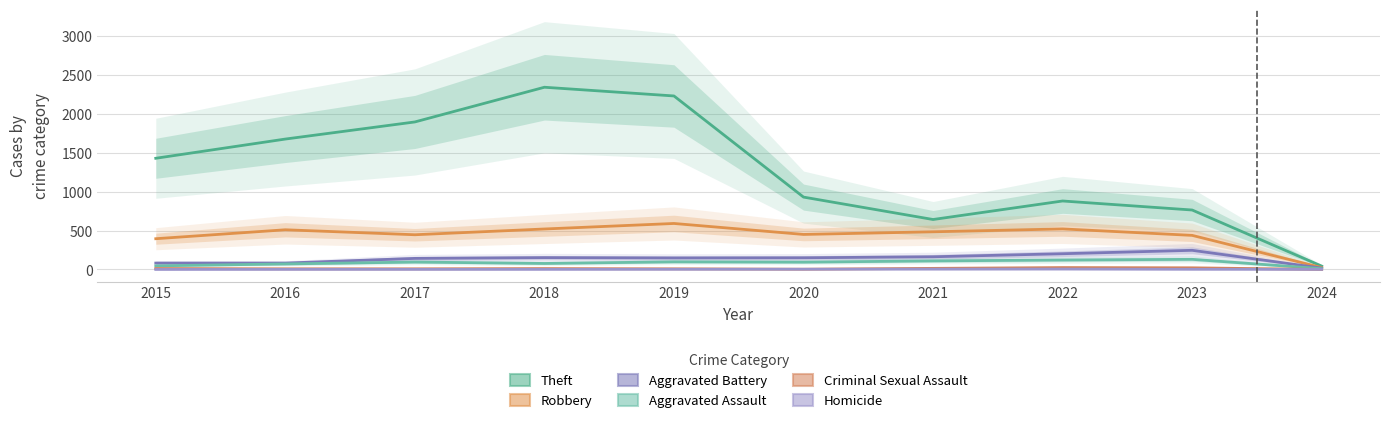

True or false: Homicide has a value of 1 at 2016.

True